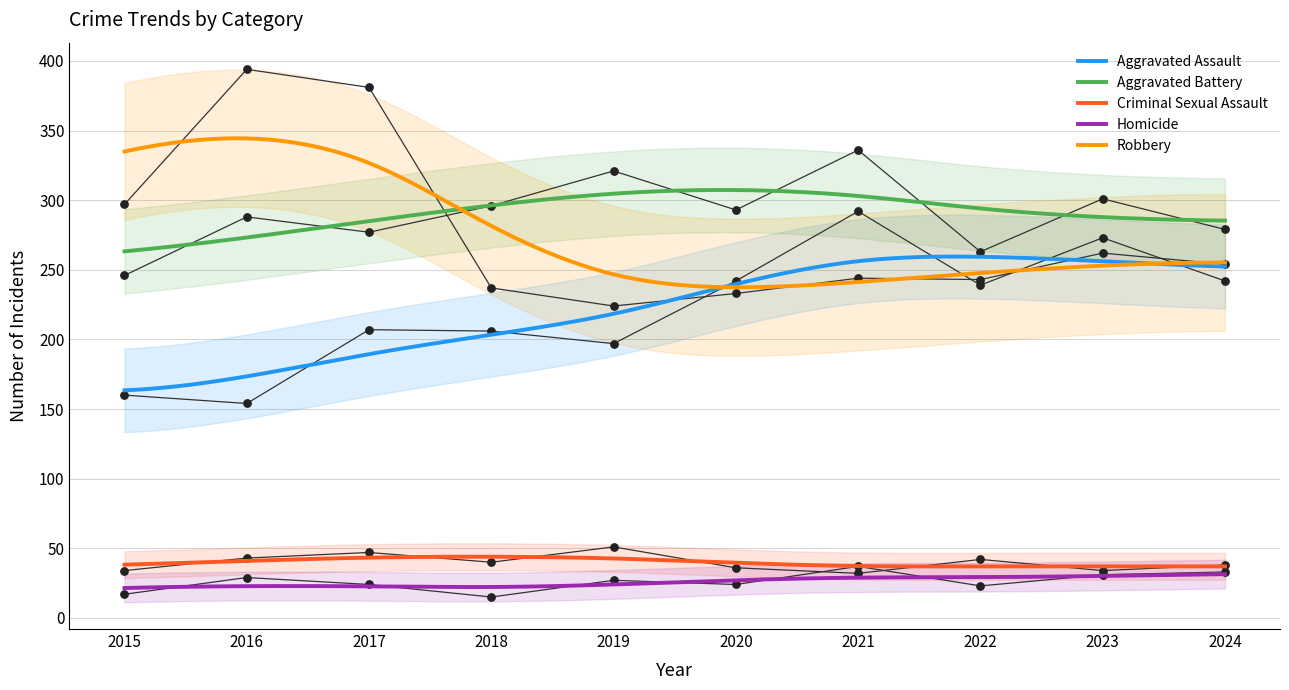

What is the total value across all series at 2017?

936